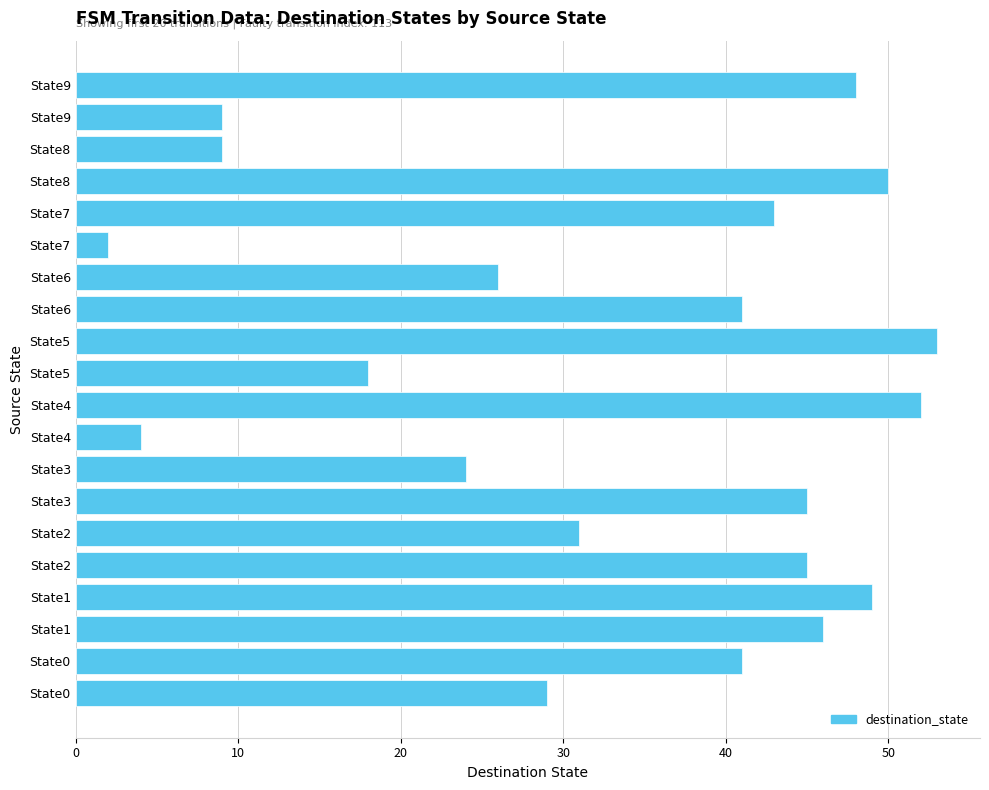

Does the chart contain stacked bars?

No